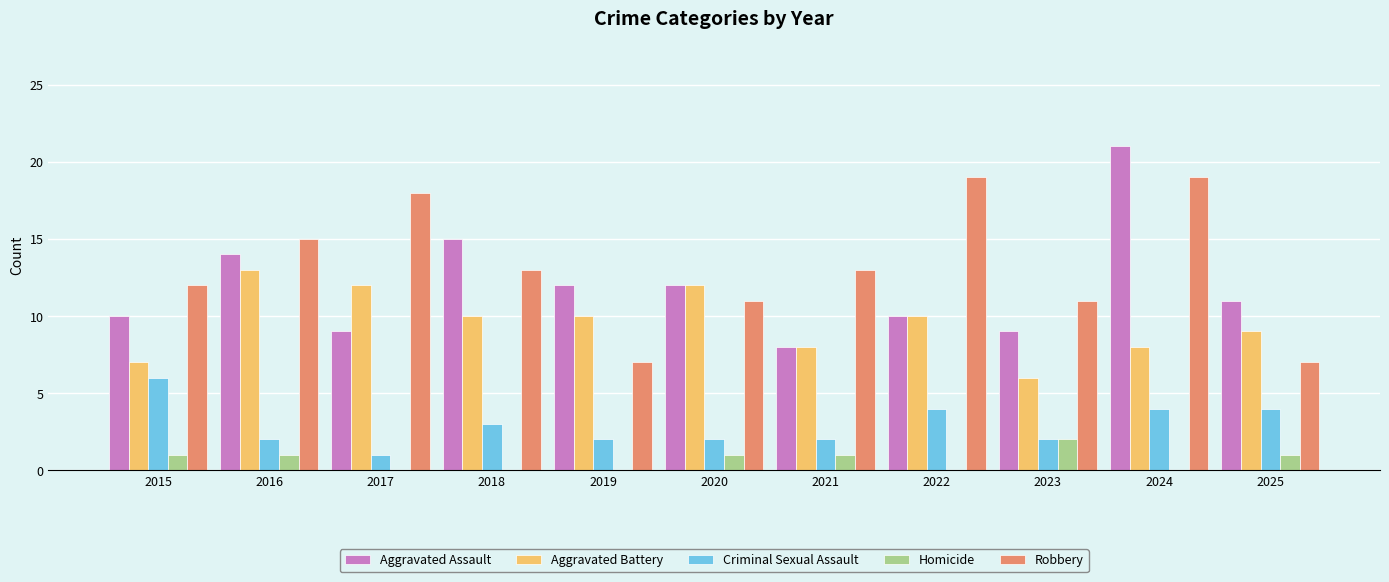

Count the number of categories in the chart.

11